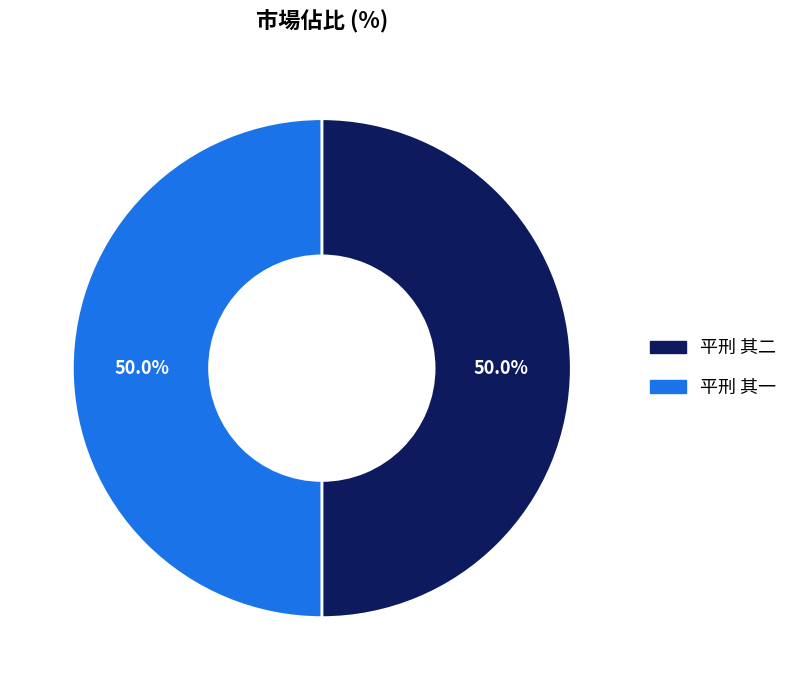

To the nearest percent, what is the combined percentage of 平刑 其二 and 平刑 其一?

100%